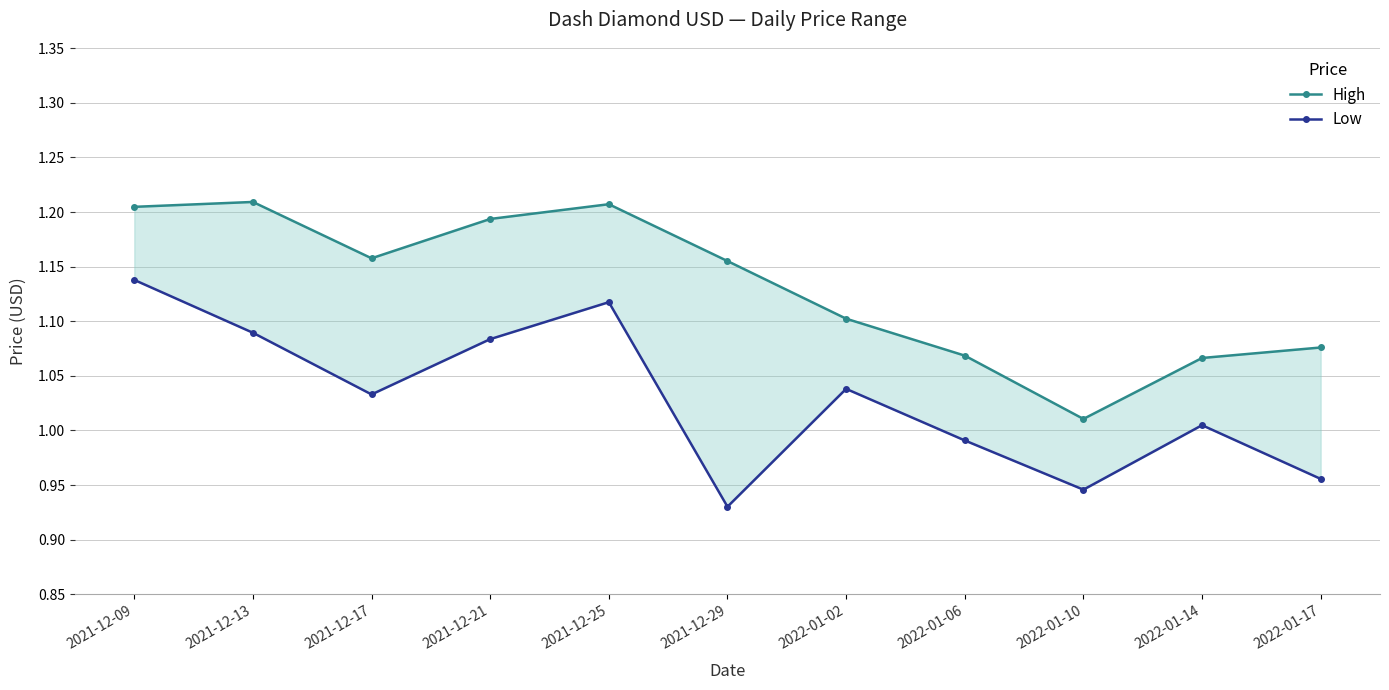

Is the value of High at 2022-01-17 greater than the value of Low at 2021-12-29?

Yes